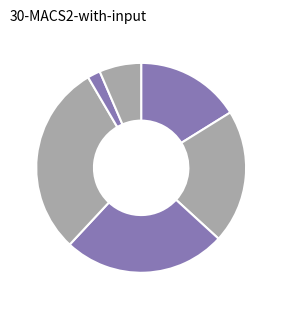

Does any single category account for the majority?

No